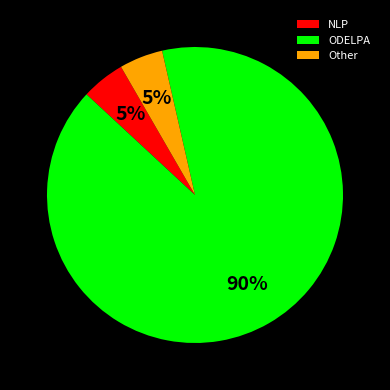

Which has a higher value, ODELPA or Other?

ODELPA